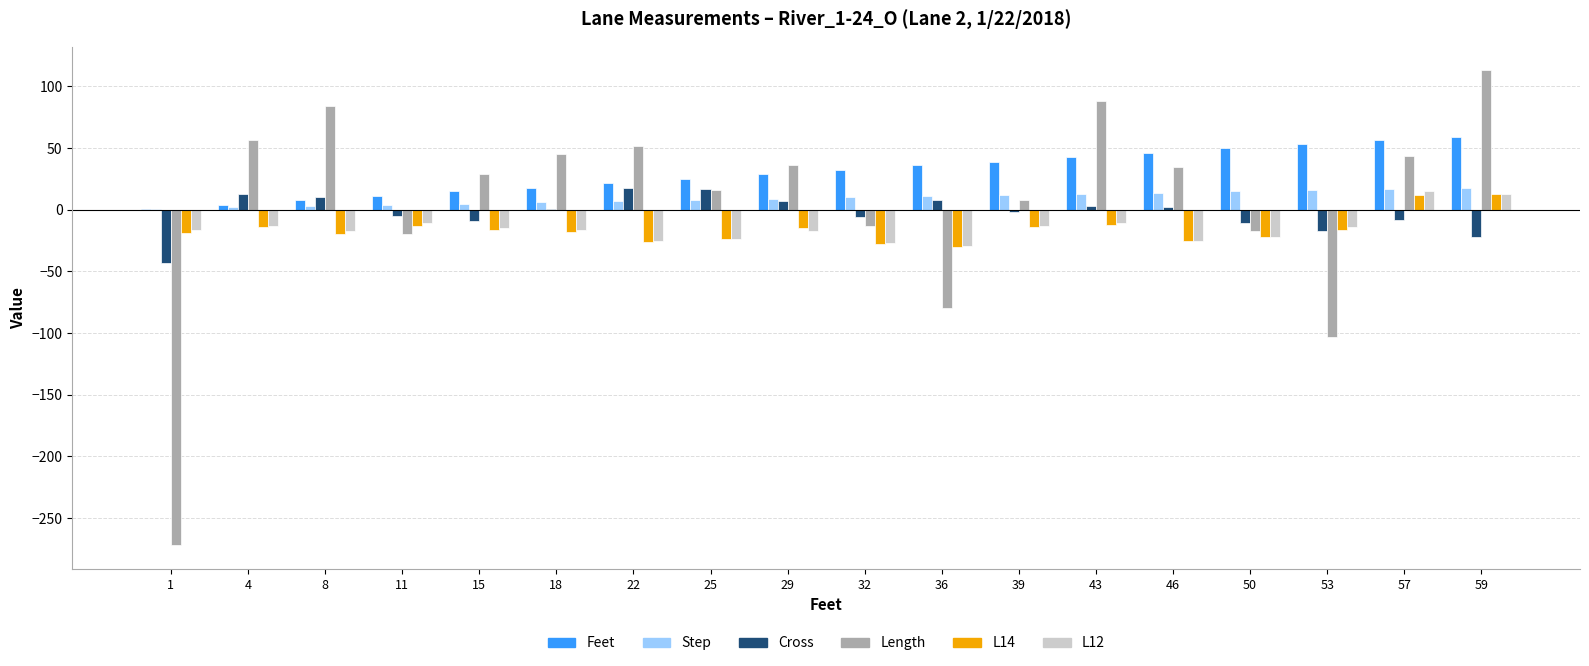

Between 11 and 57, which series saw the biggest shift?

Length